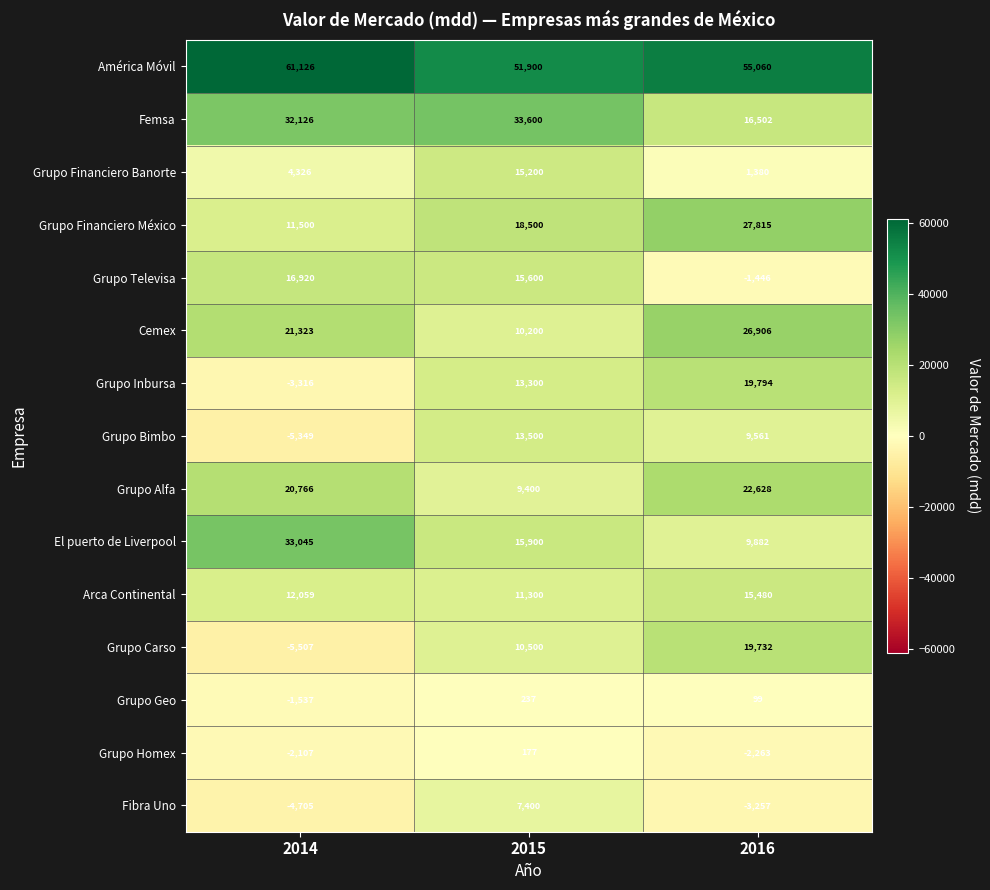

Which label corresponds to the largest value in the chart?

2014